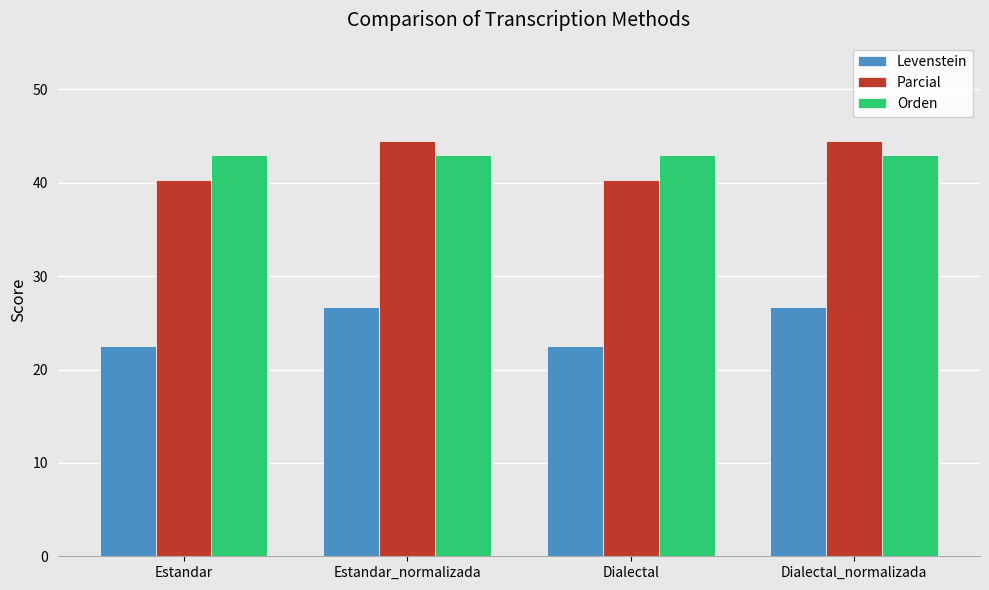

What are all the series names shown in the legend?

Levenstein, Parcial, Orden